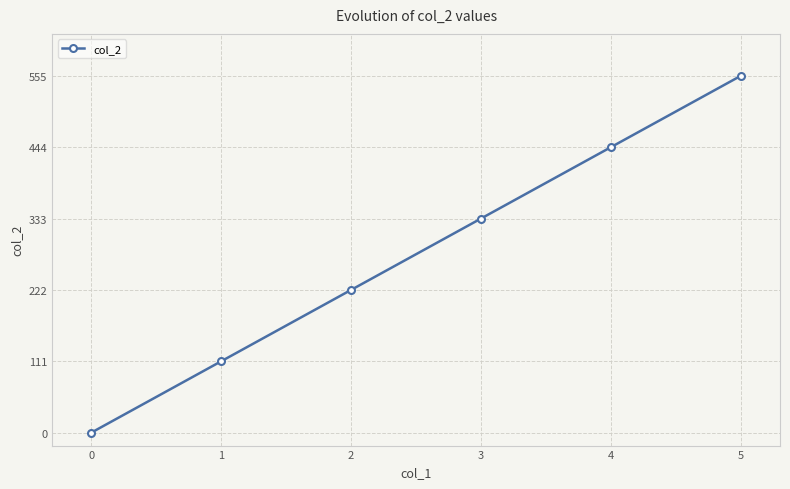

What value does the data have at 1?

111